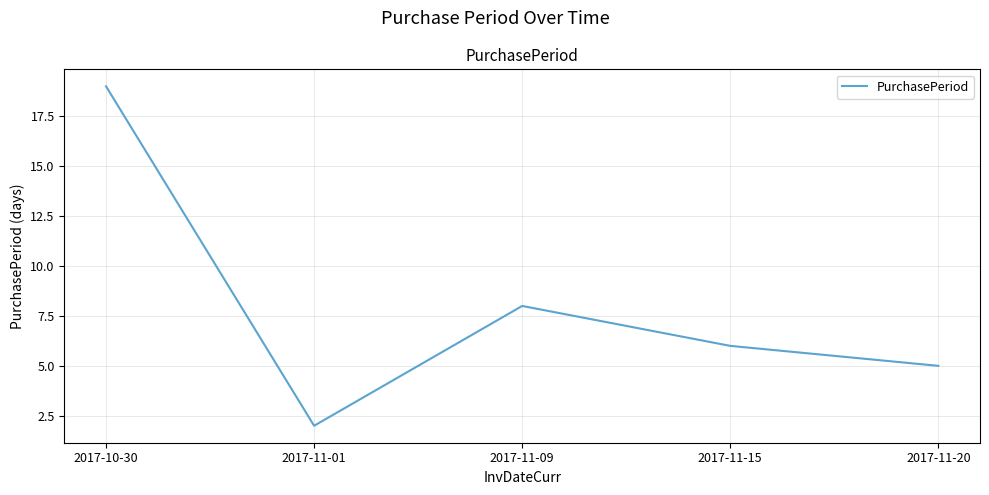

Which label corresponds to the smallest value in the chart?

2017-11-01